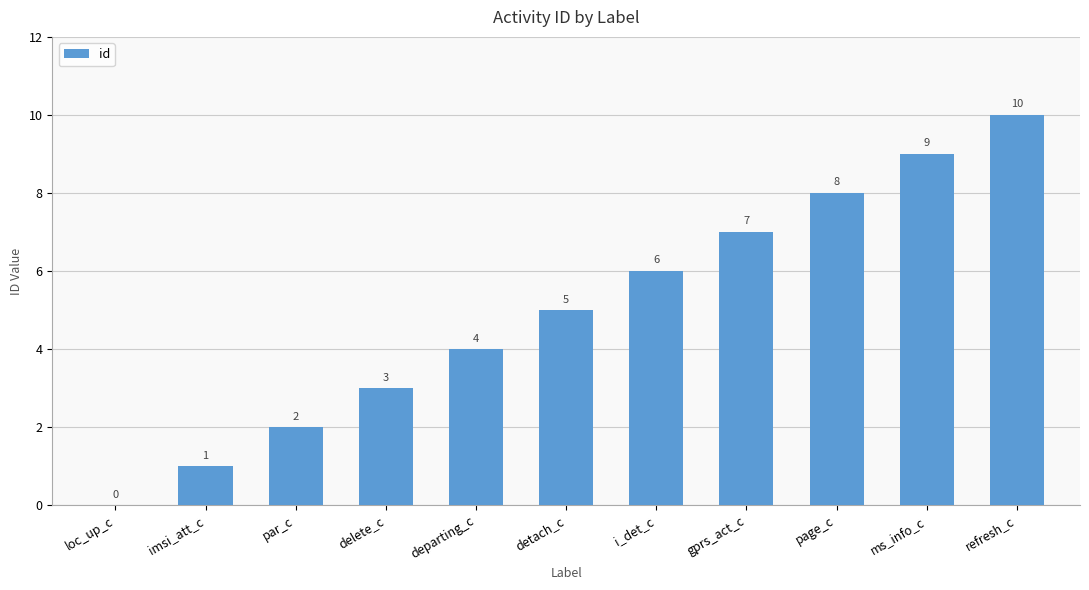

Count the number of data series in this chart.

1